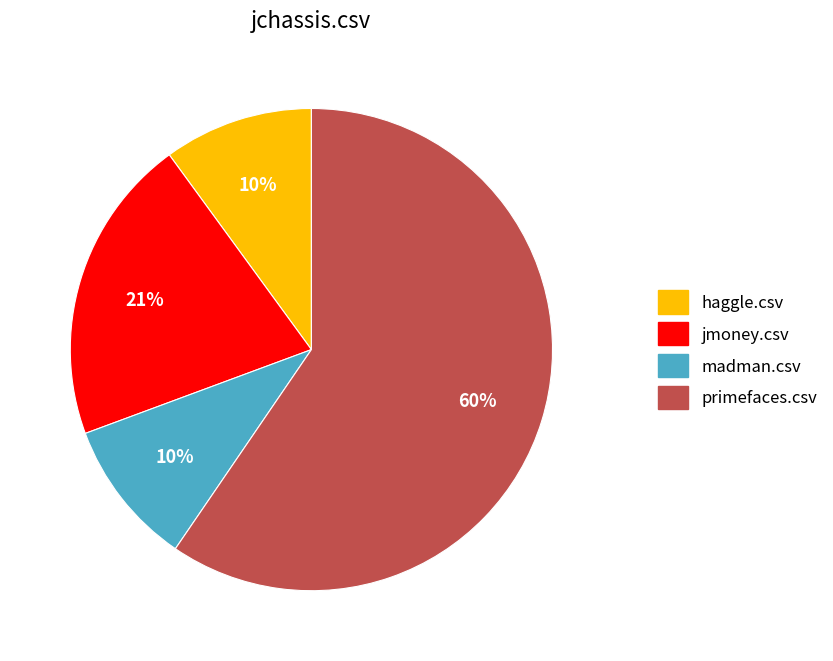

Count the number of slices in the pie.

4